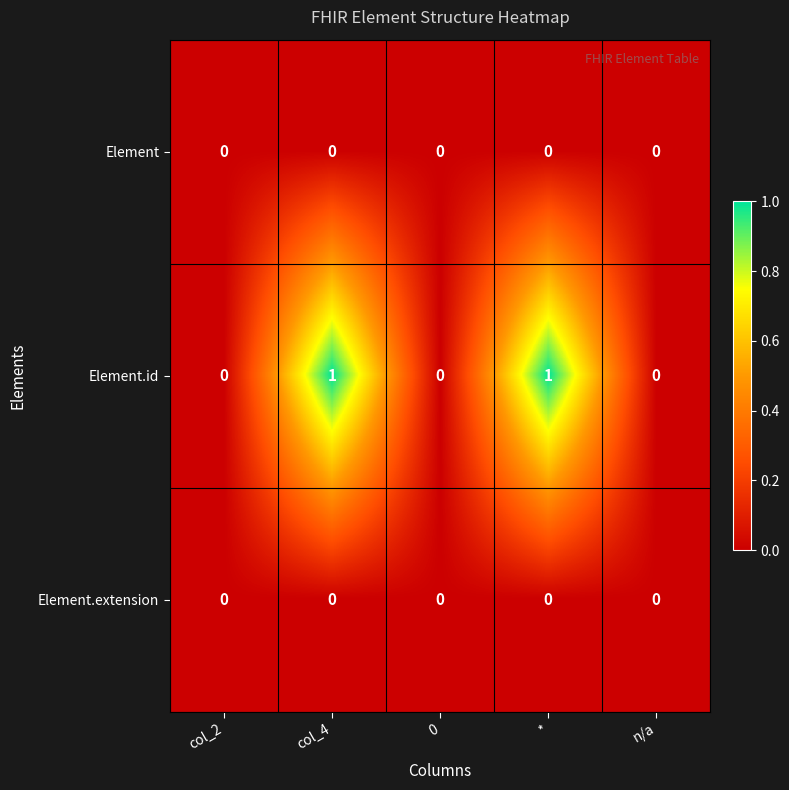

Which series has the largest range (max minus min)?

Element.id